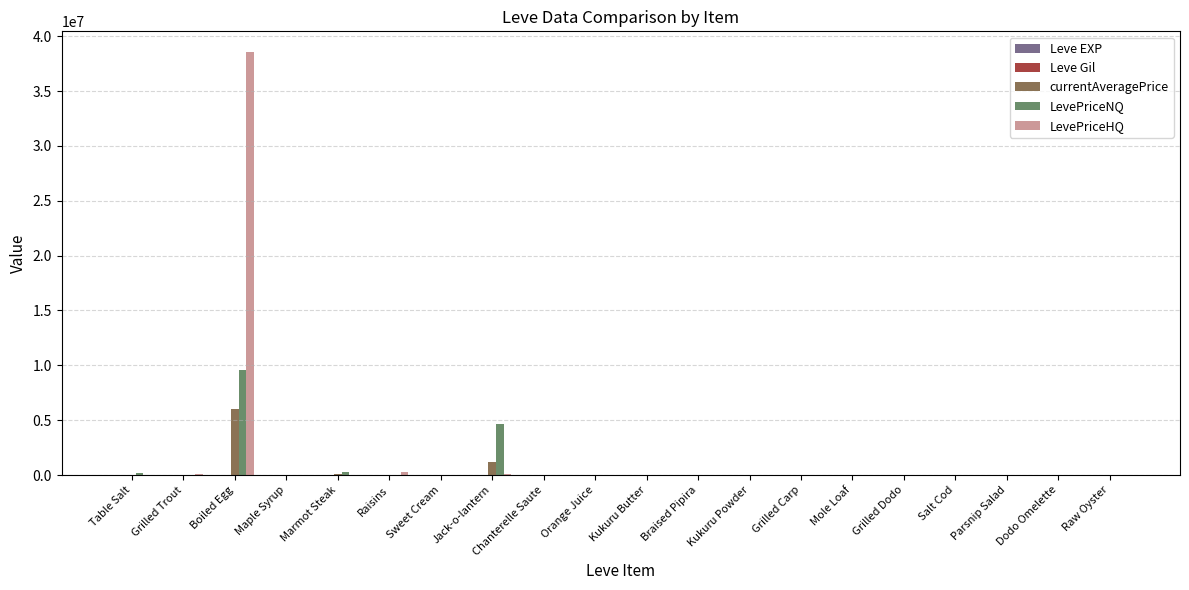

Are the bars grouped side by side (vs. stacked)?

Yes